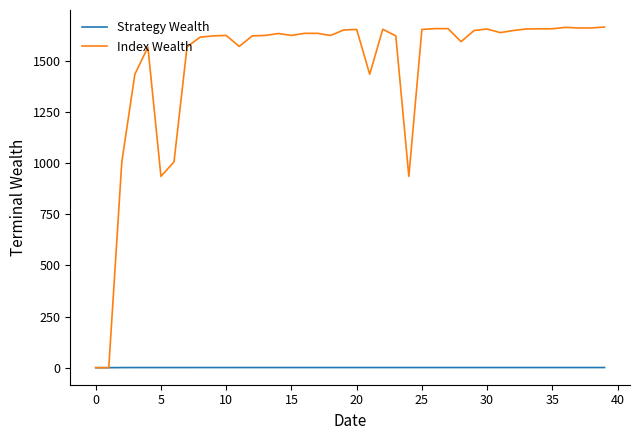

Which series has the largest total across all categories?

Index Wealth